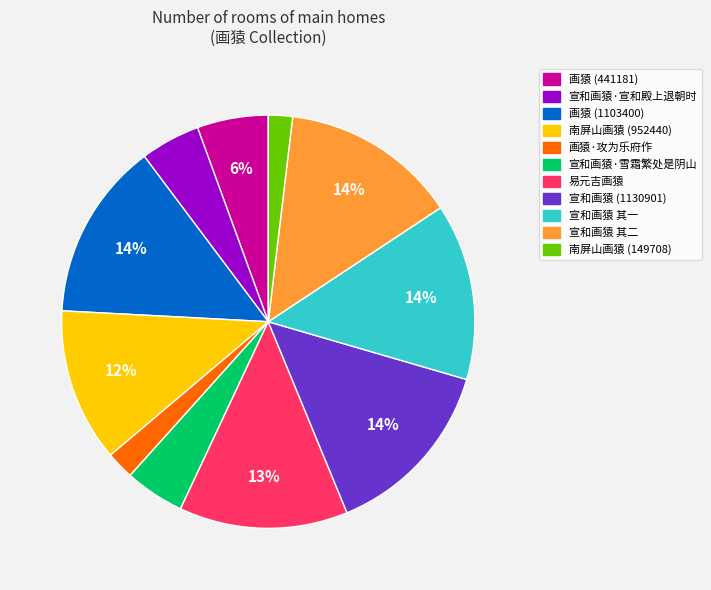

To the nearest percent, what portion does 宣和画猿·宣和殿上退朝时 represent?

5%